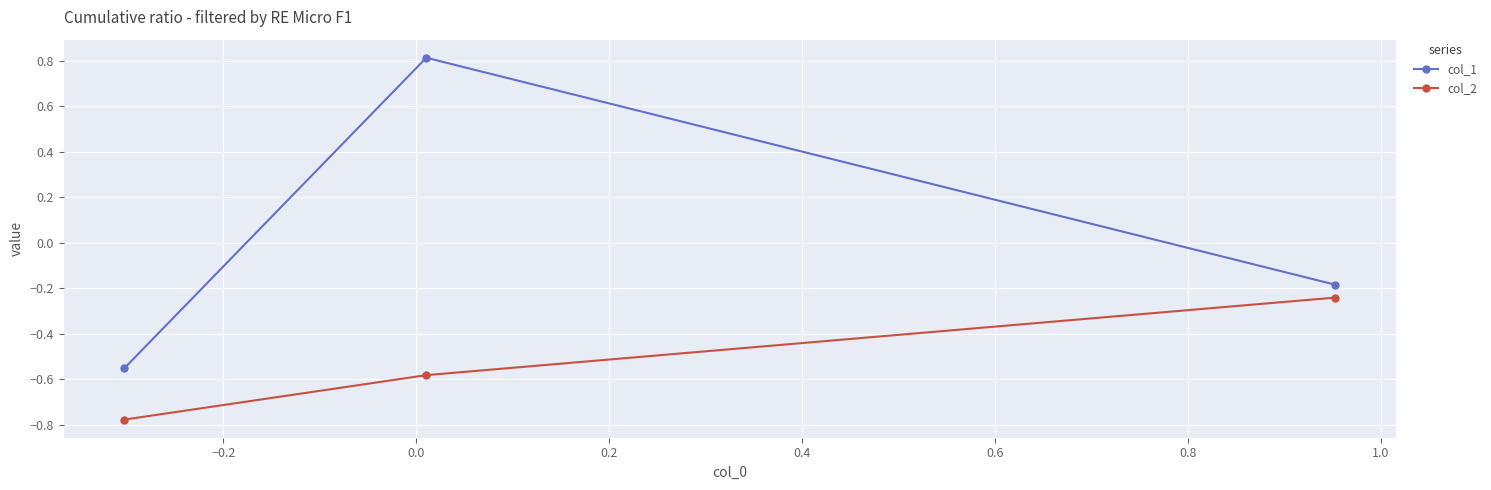

Count the number of categories in the chart.

3